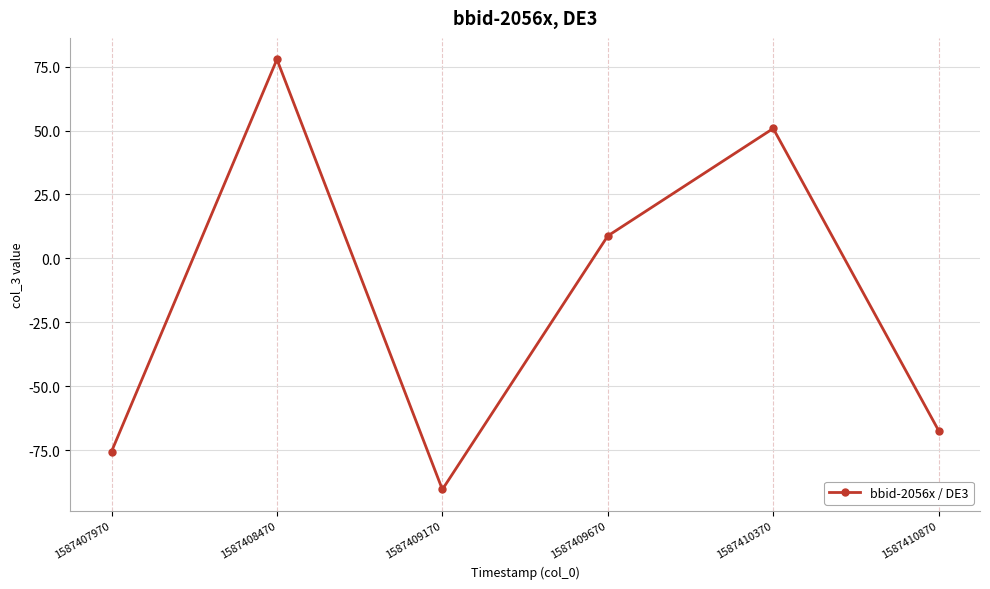

How many interior local valleys (lower than both neighbors) does the data have?

1